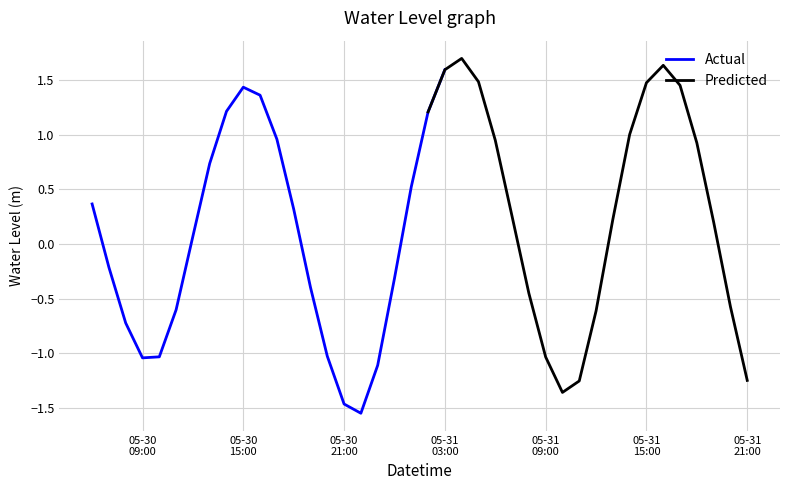

True or false: the data has more than 2 interior local peaks.

True